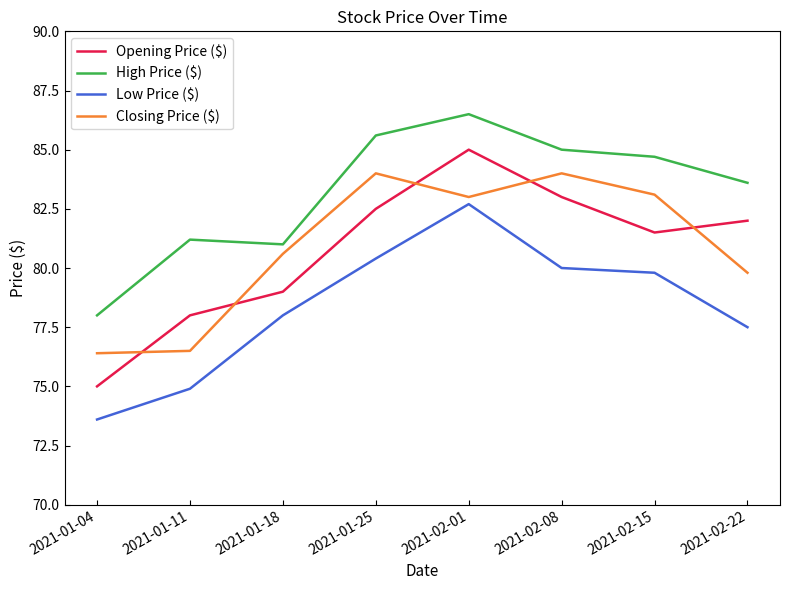

In Closing Price ($), how many points are lower than both neighbors (excluding endpoints)?

1